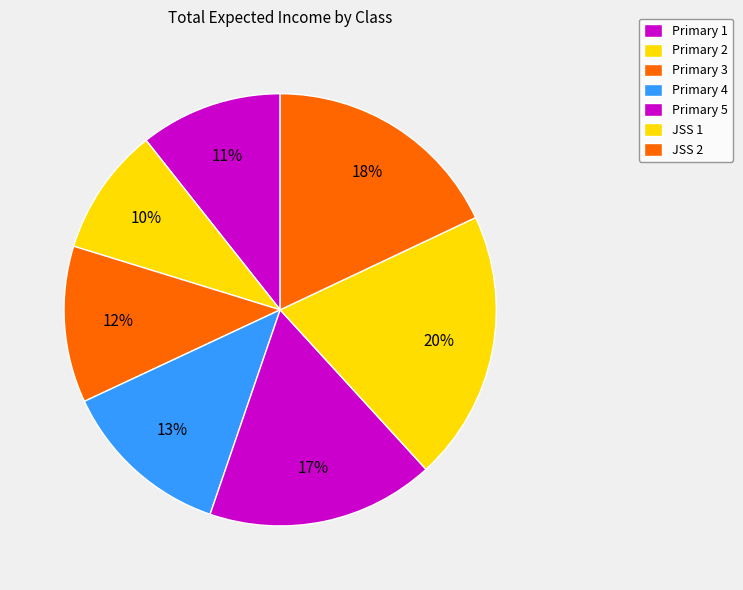

How many slices are in this pie chart?

7